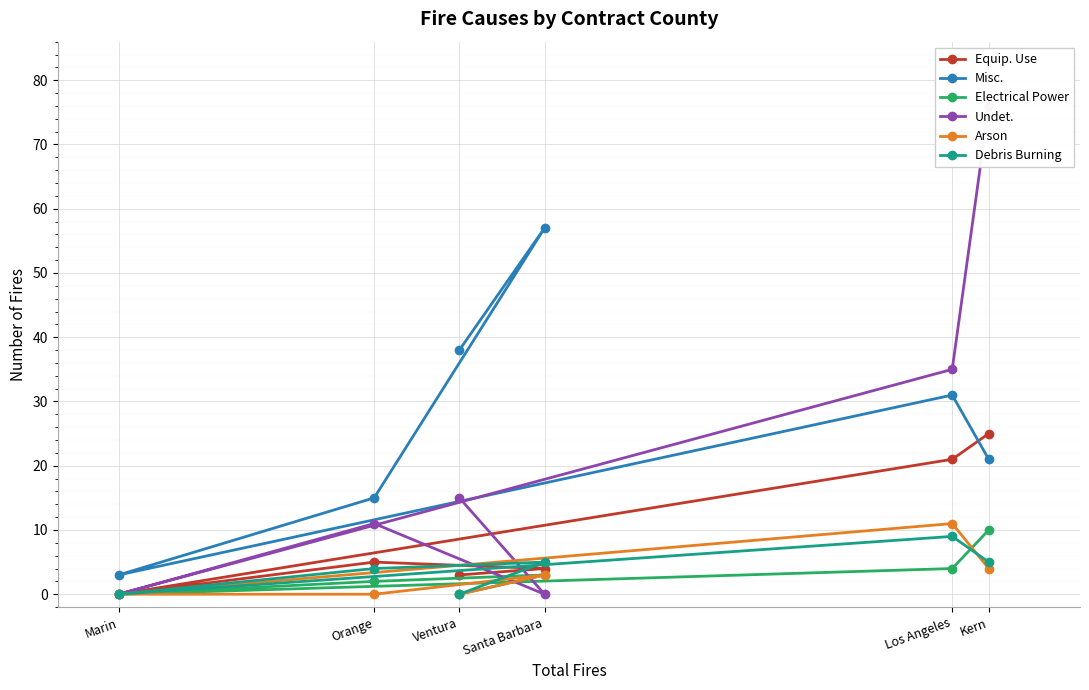

True or false: Arson and Debris Burning intersect in this chart.

True